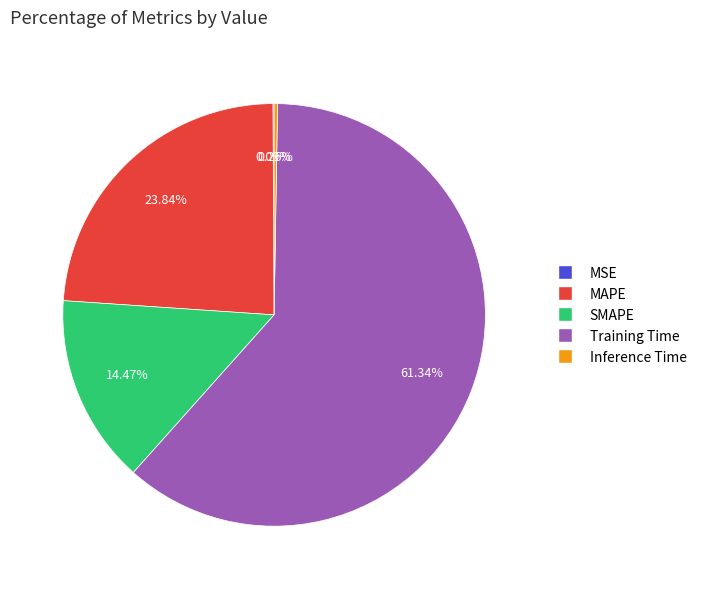

Which slice is the largest?

Training Time